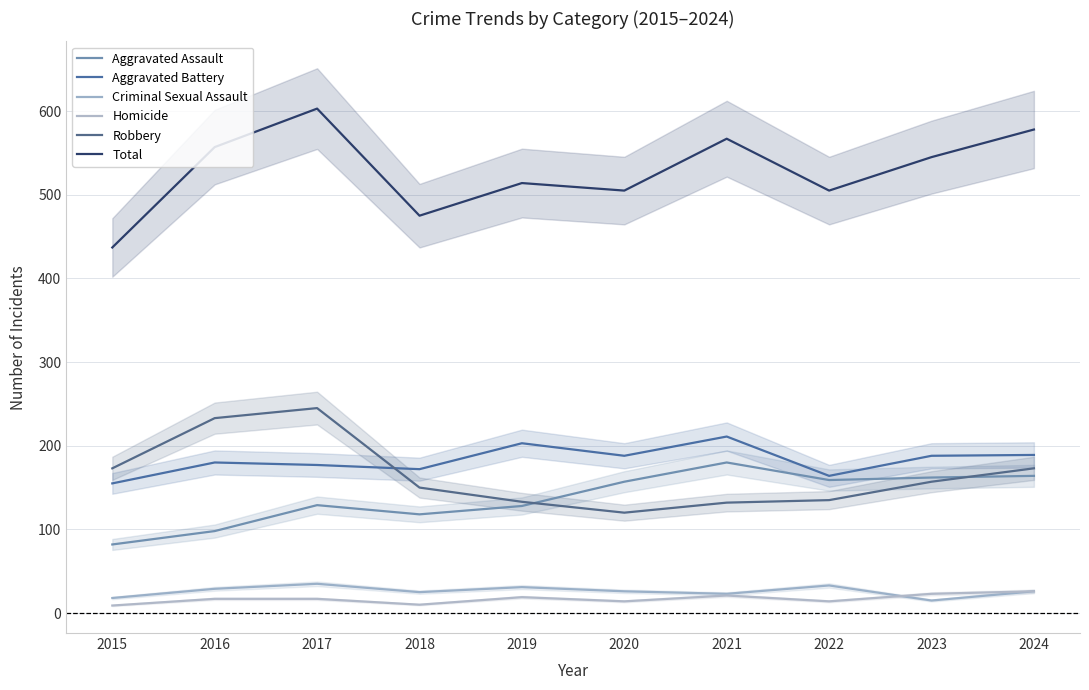

Rank the series by their maximum value, from lowest to highest.

Homicide, Criminal Sexual Assault, Aggravated Assault, Aggravated Battery, Robbery, Total